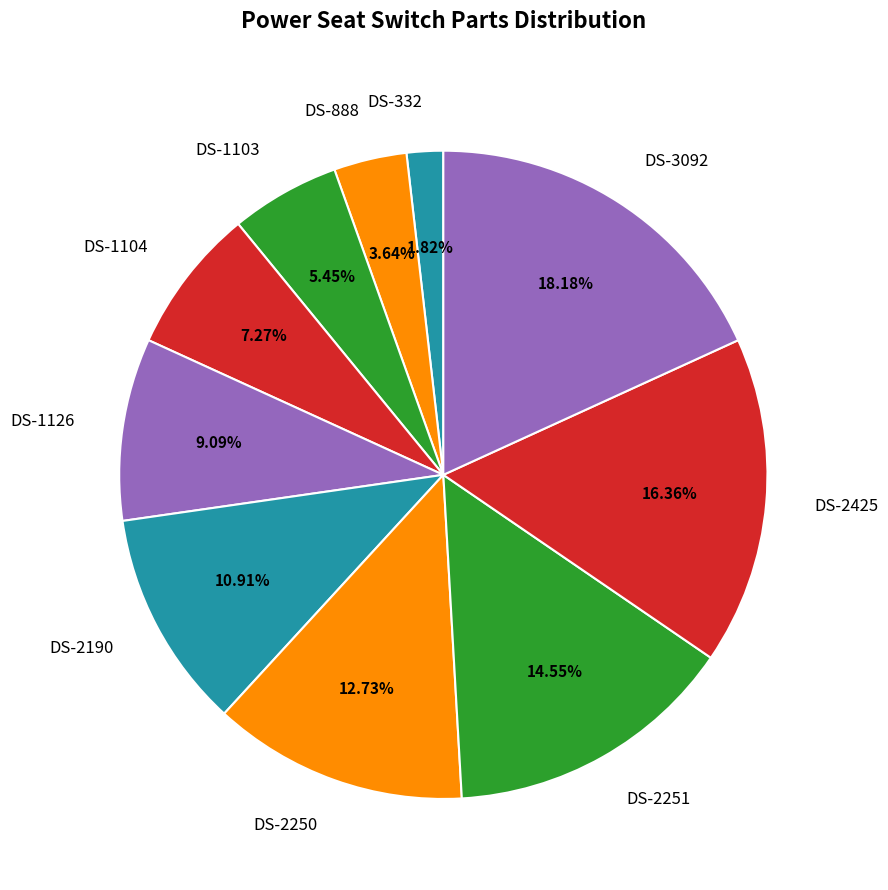

Approximately how many times larger is the value at DS-2425 compared to DS-888?

4.5